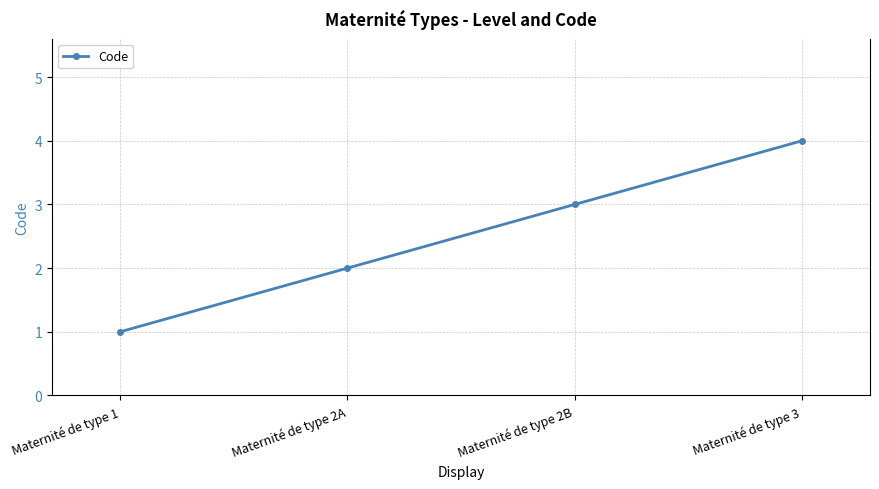

What position from the right is Maternité de type 2B?

2